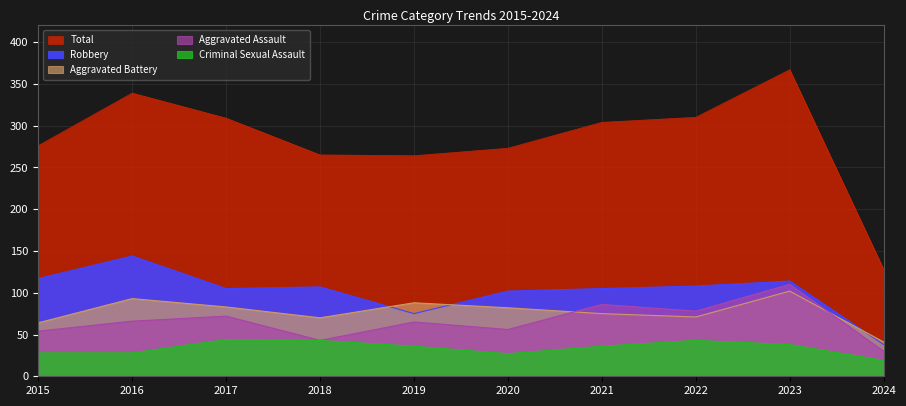

What is the total value across all series at 2019?

528